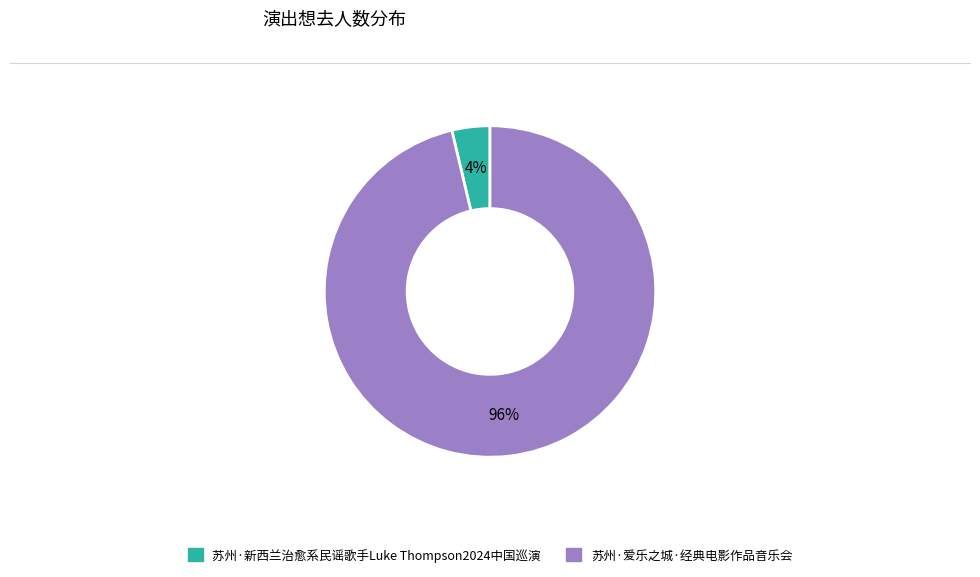

To the nearest percent, what portion does 苏州·爱乐之城·经典电影作品音乐会 represent?

96%